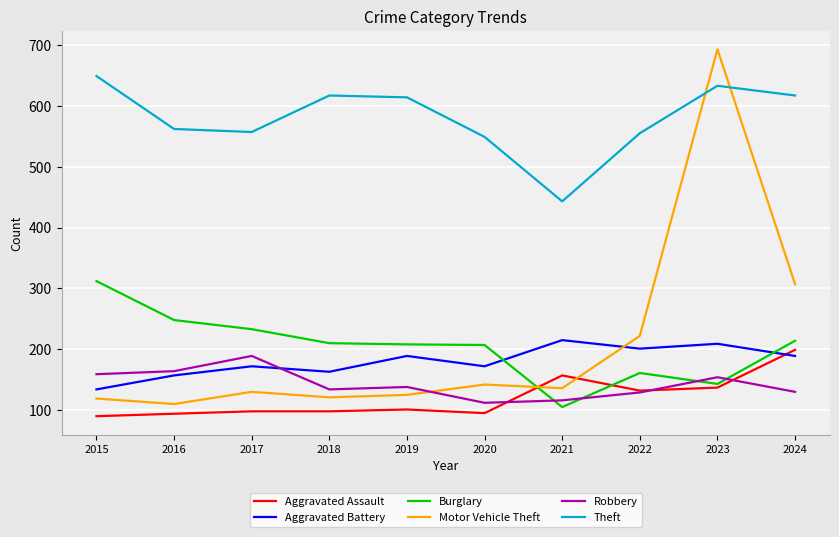

What are all the series names shown in the legend?

Aggravated Assault, Aggravated Battery, Burglary, Motor Vehicle Theft, Robbery, Theft